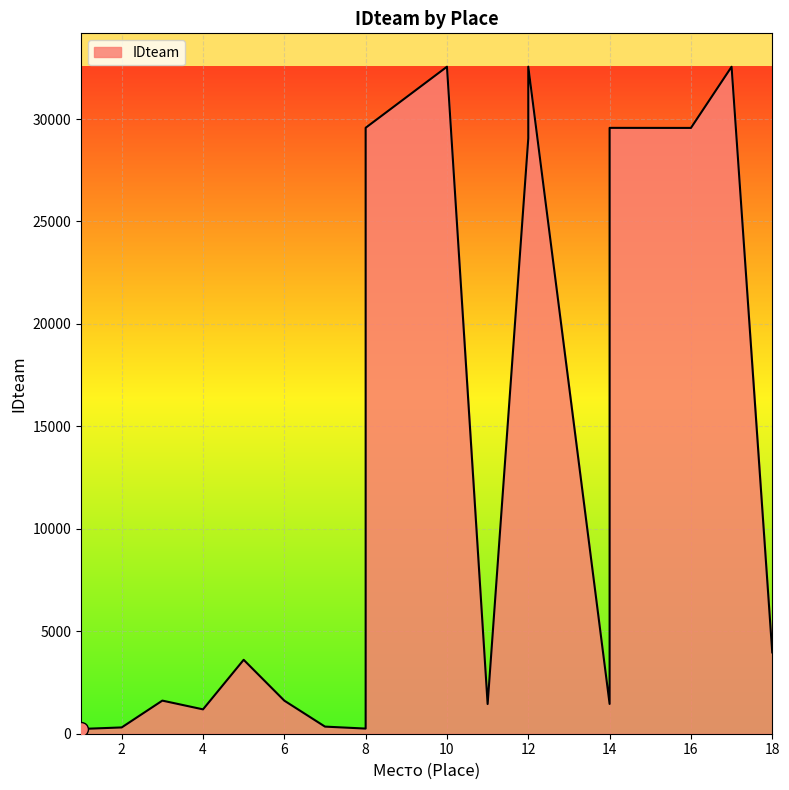

What is the difference between the maximum and minimum values?

32324